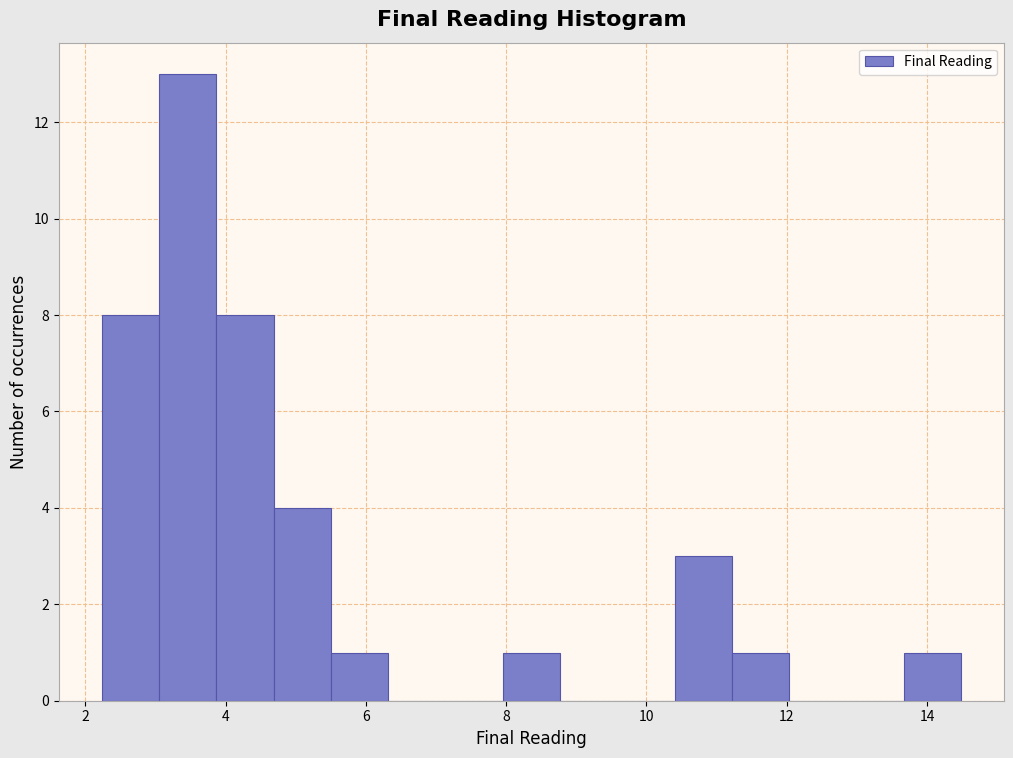

Reading left to right, list every bar in this chart as the range it spans on the x-axis followed by its height. Neither the bar edges nor the heights are printed on the chart, so give them approximately, as read against the axes.

2.2 to 3.0: 8
3.0 to 3.8: 13
3.8 to 4.6: 8
4.6 to 5.6: 4
5.6 to 6.4: 1
6.4 to 7.2: 0
7.2 to 8.0: 0
8.0 to 8.8: 1
8.8 to 9.6: 0
9.6 to 10.4: 0
10.4 to 11.2: 3
11.2 to 12.0: 1
12.0 to 12.8: 0
12.8 to 13.6: 0
13.6 to 14.4: 1